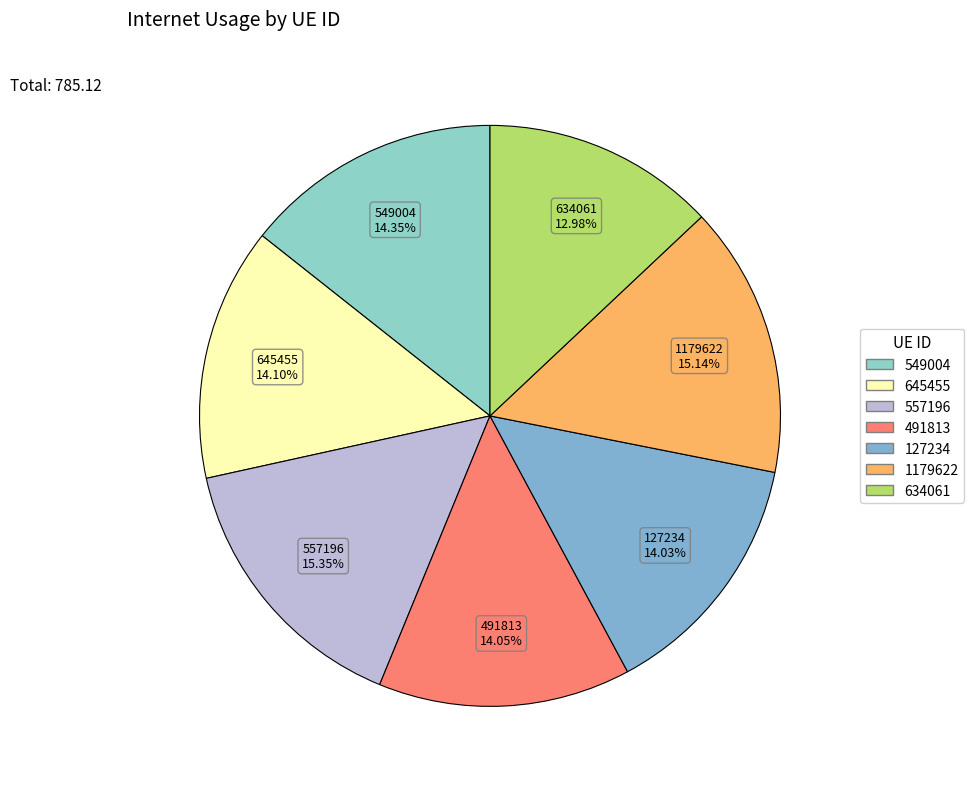

True or false: 645455 accounts for 1% of the total.

False